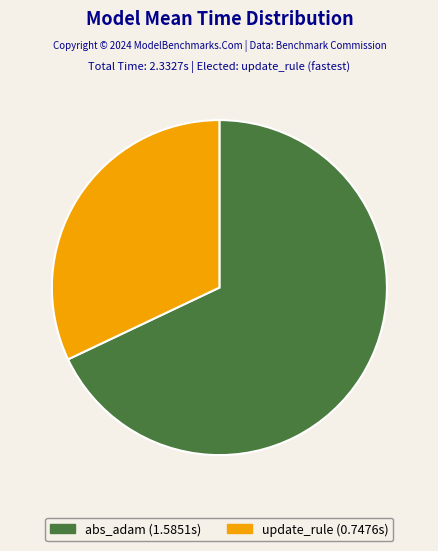

True or false: abs_adam accounts for 77% of the total.

False